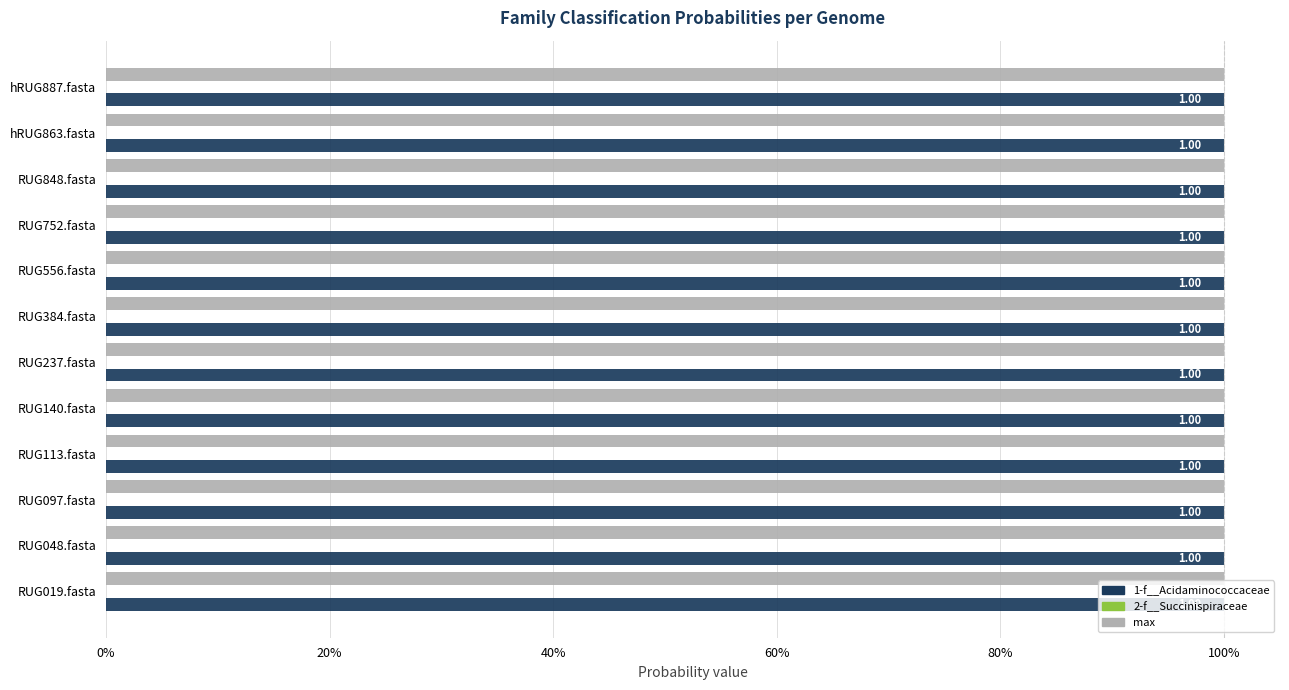

Reading left to right, list all the values displayed in this chart.

1-f__Acidaminococcaceae: 1.0	1.0	1.0	1.0	1.0	1.0	1.0	1.0	1.0	1.0	1.0	1.0
2-f__Succinispiraceae: 0.0	0.0	0.0	0.0	0.0	0.0	0.0	0.0	0.0	0.0	0.0	0.0
max: 1.0	1.0	1.0	1.0	1.0	1.0	1.0	1.0	1.0	1.0	1.0	1.0